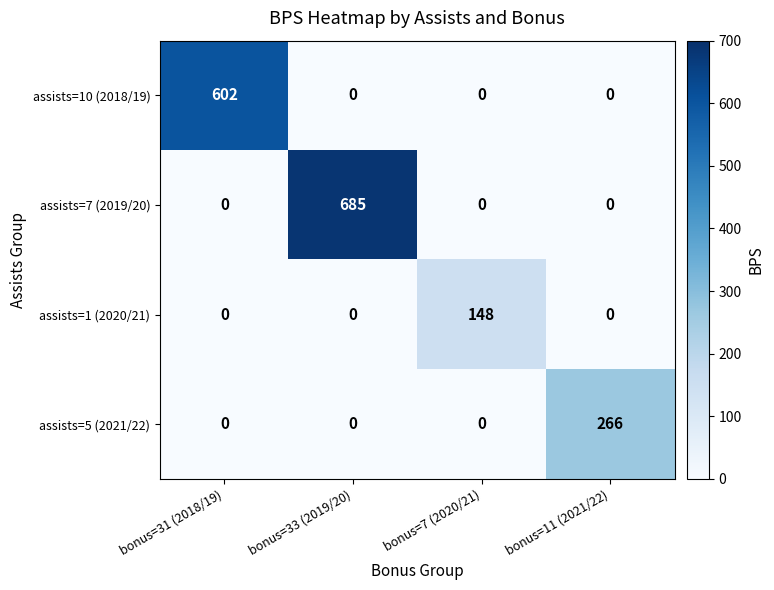

What is the total value across all series at bonus=33 (2019/20)?

685